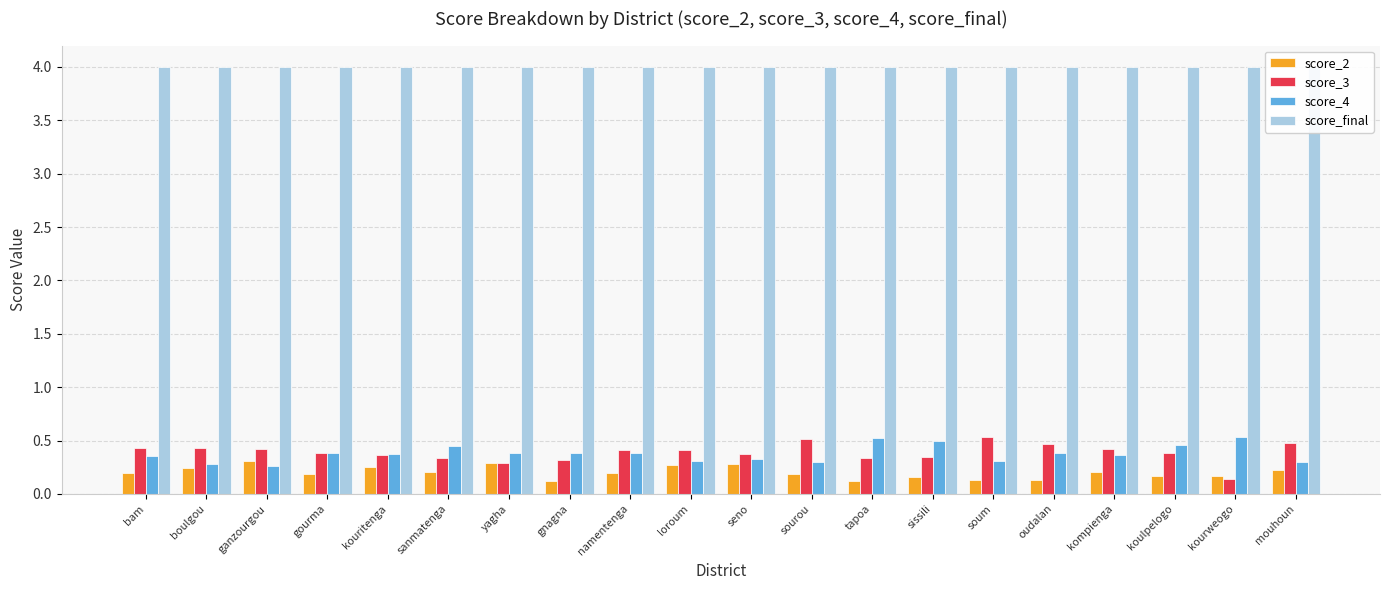

Is the value of score_2 at yagha greater than the value of score_final at soum?

No